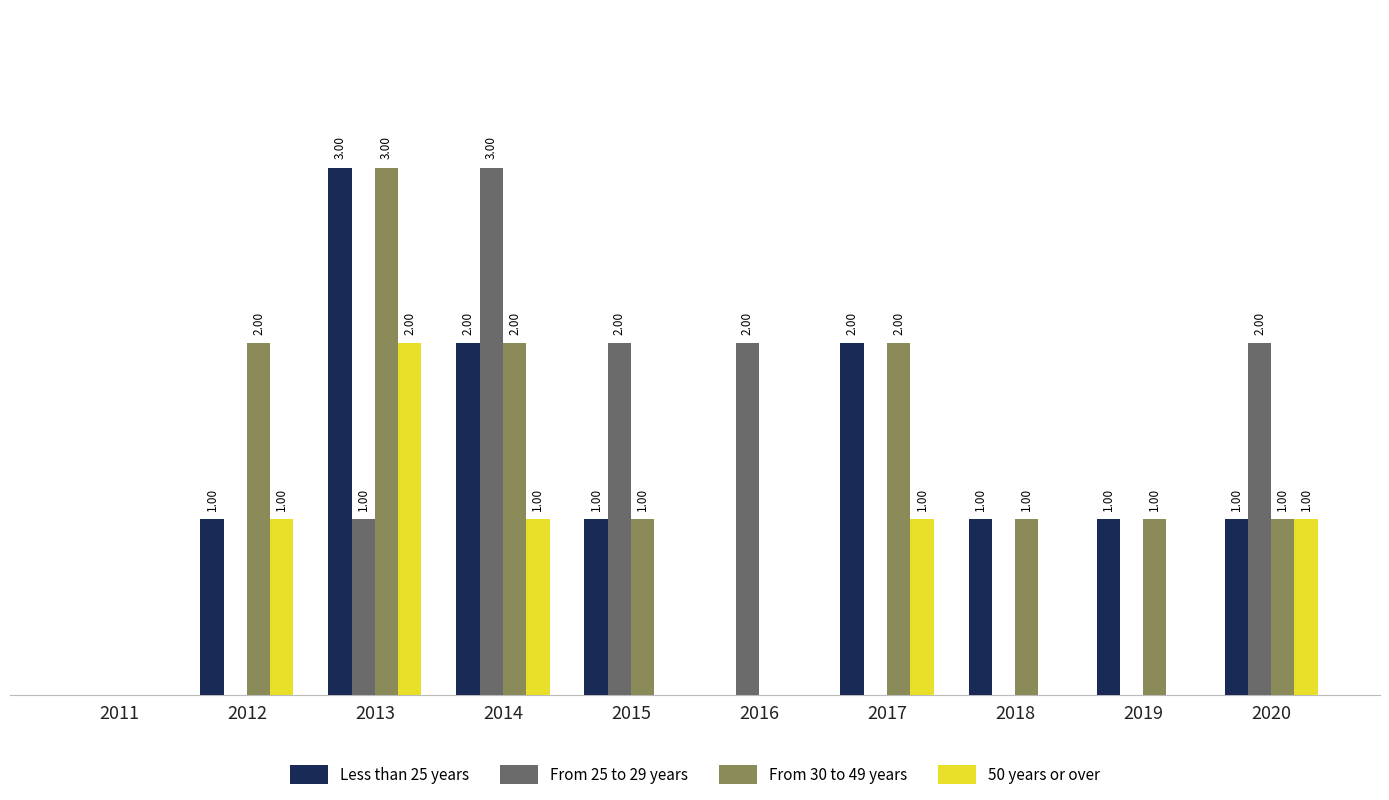

Are the bars grouped side by side (vs. stacked)?

Yes